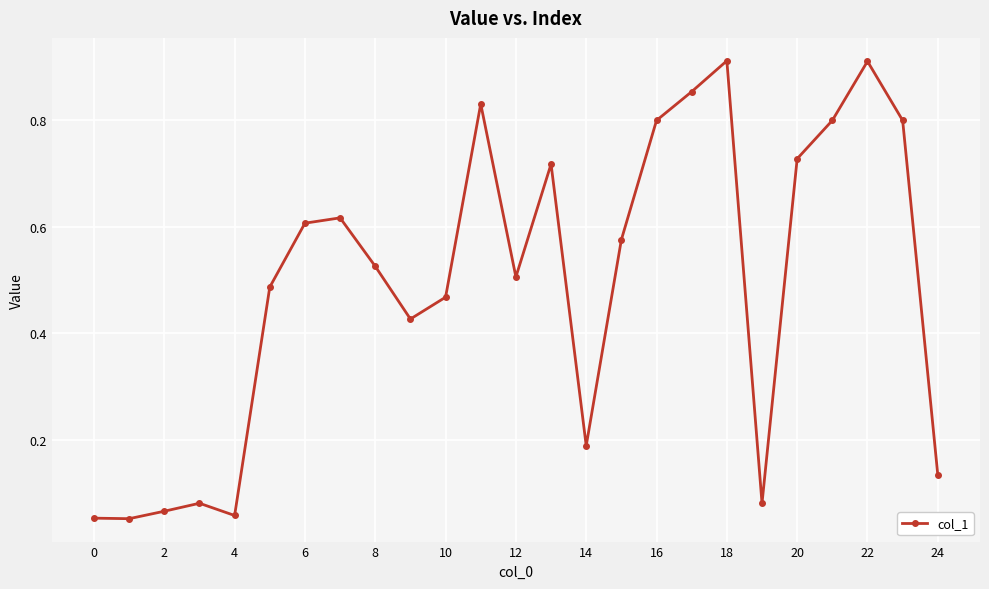

True or false: there are more than 2 points higher than both neighbors.

True